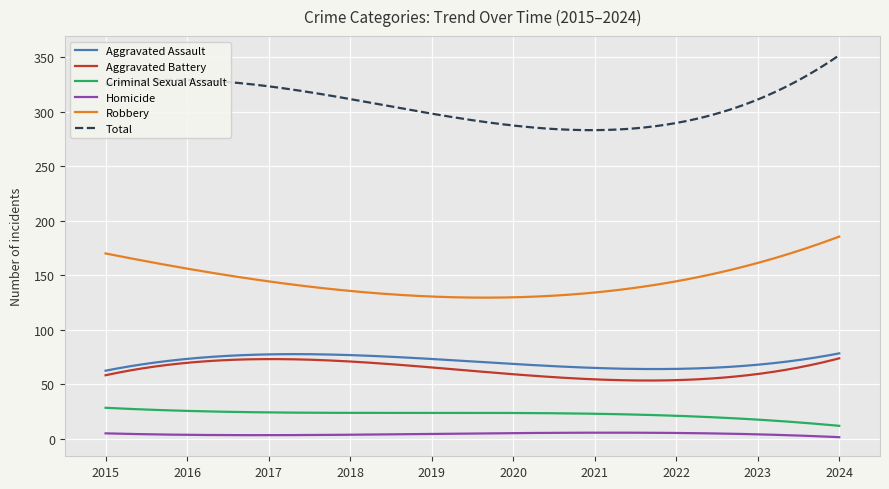

True or false: Criminal Sexual Assault and Total intersect in this chart.

False